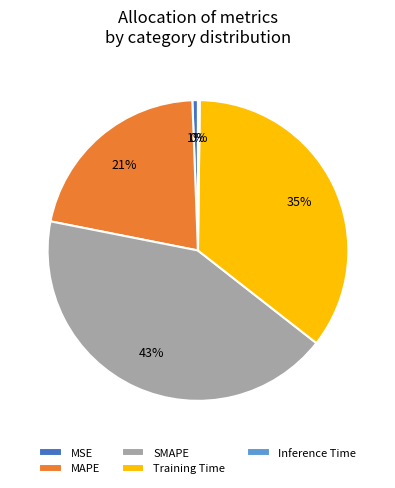

What is the largest slice in the pie chart?

SMAPE